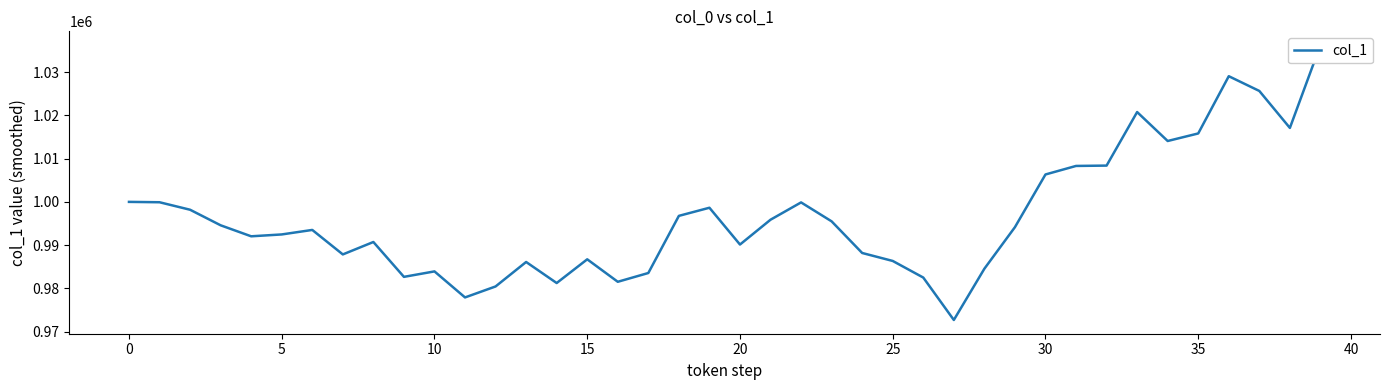

True or false: the data shows 425359.3 at 5.

False